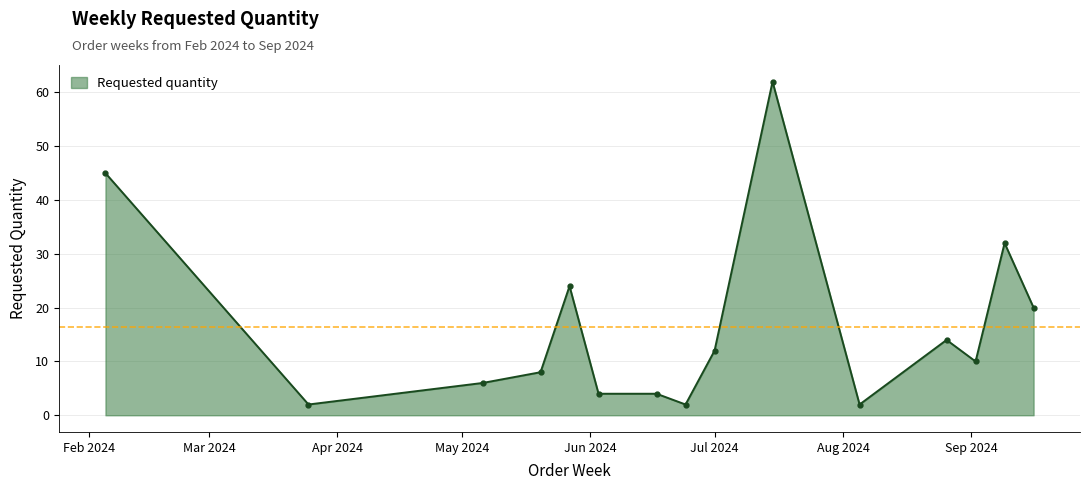

What is the maximum value shown in the chart?

62